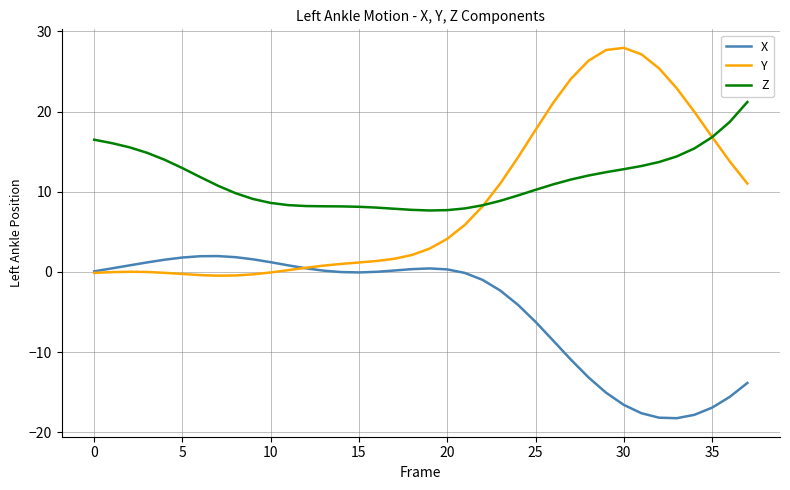

Rank the series by their average value, from highest to lowest.

Z, Y, X